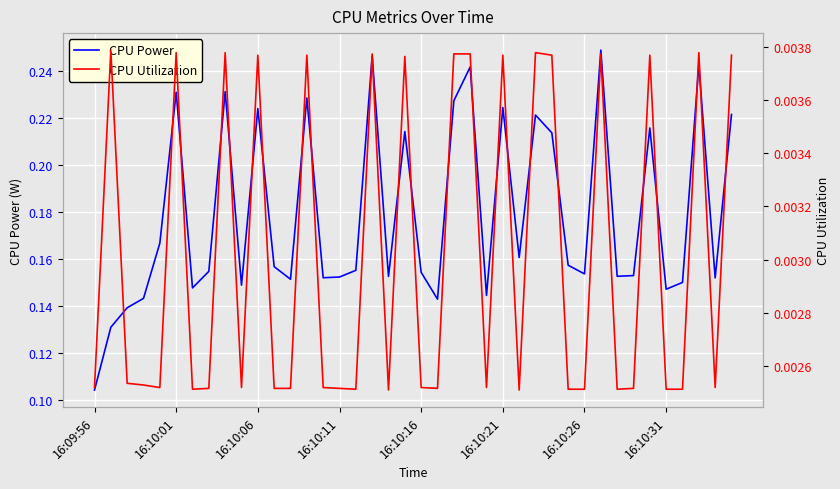

Count the CPU Power values in the range 0 to 1.

40